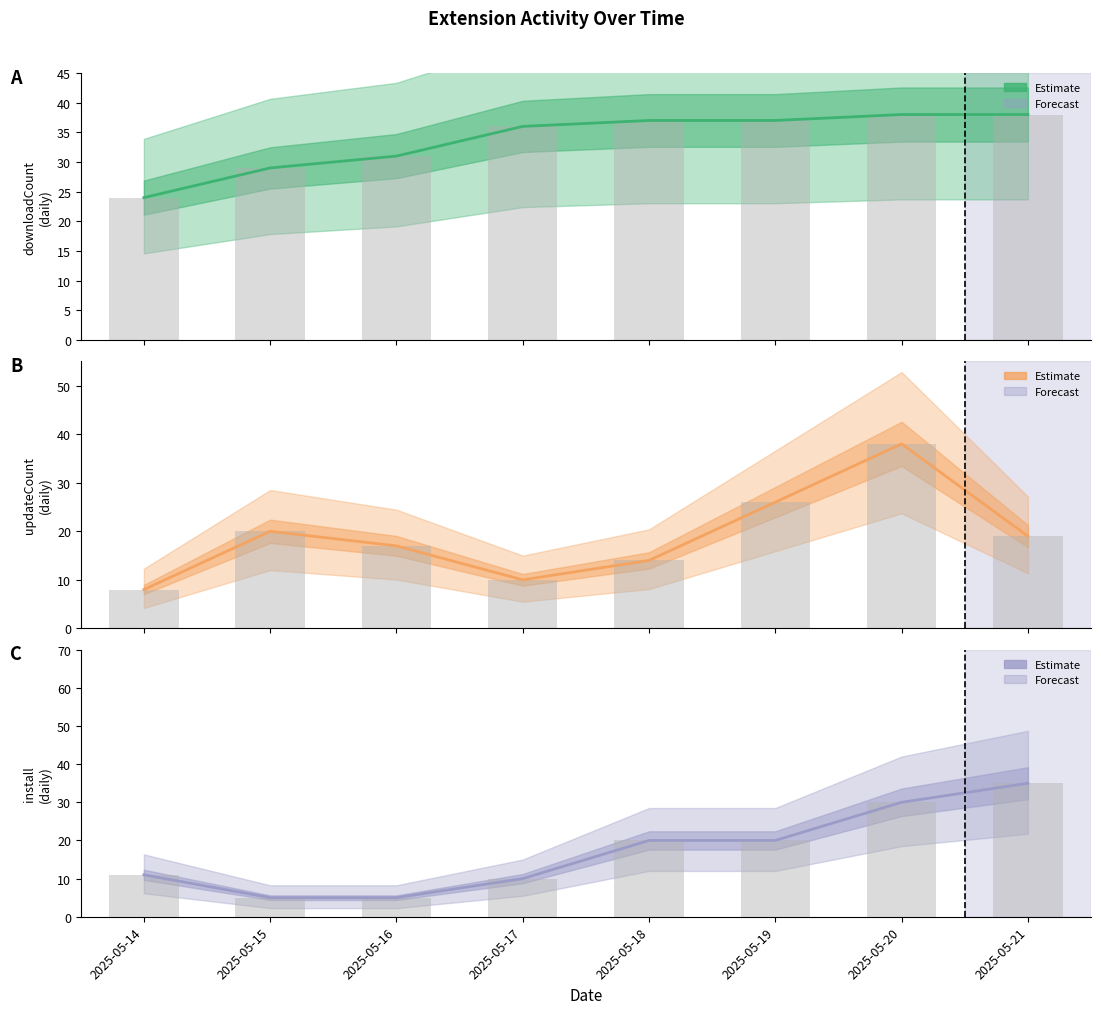

How many bars are there in total?

24